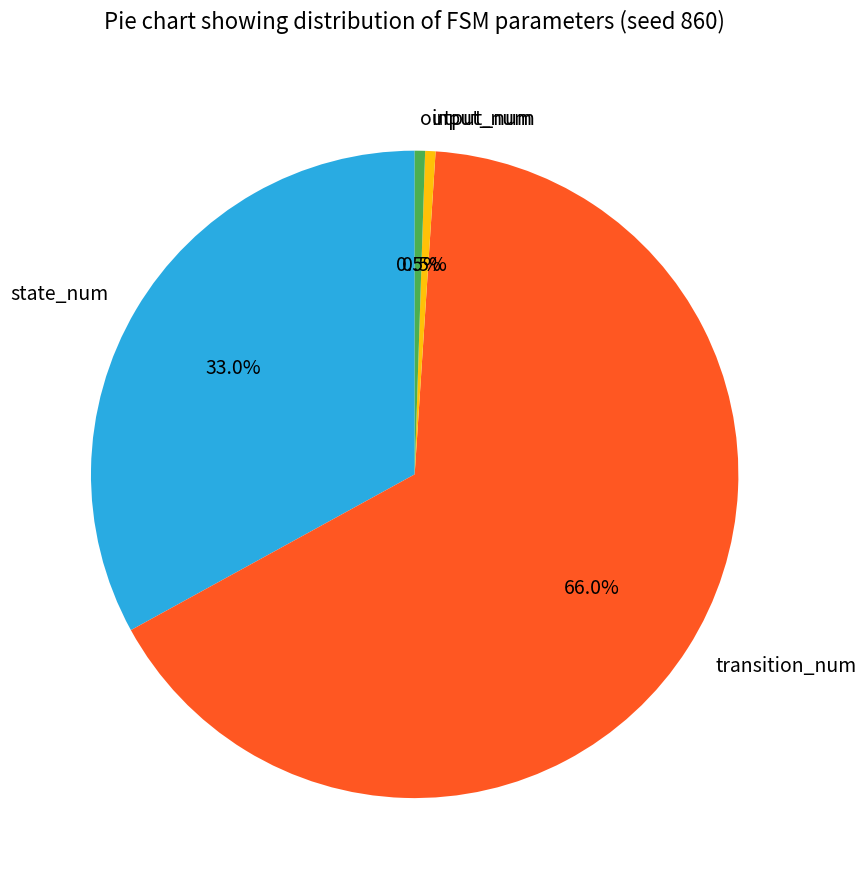

What is the ratio of the value at transition_num to the value at state_num?

2.0